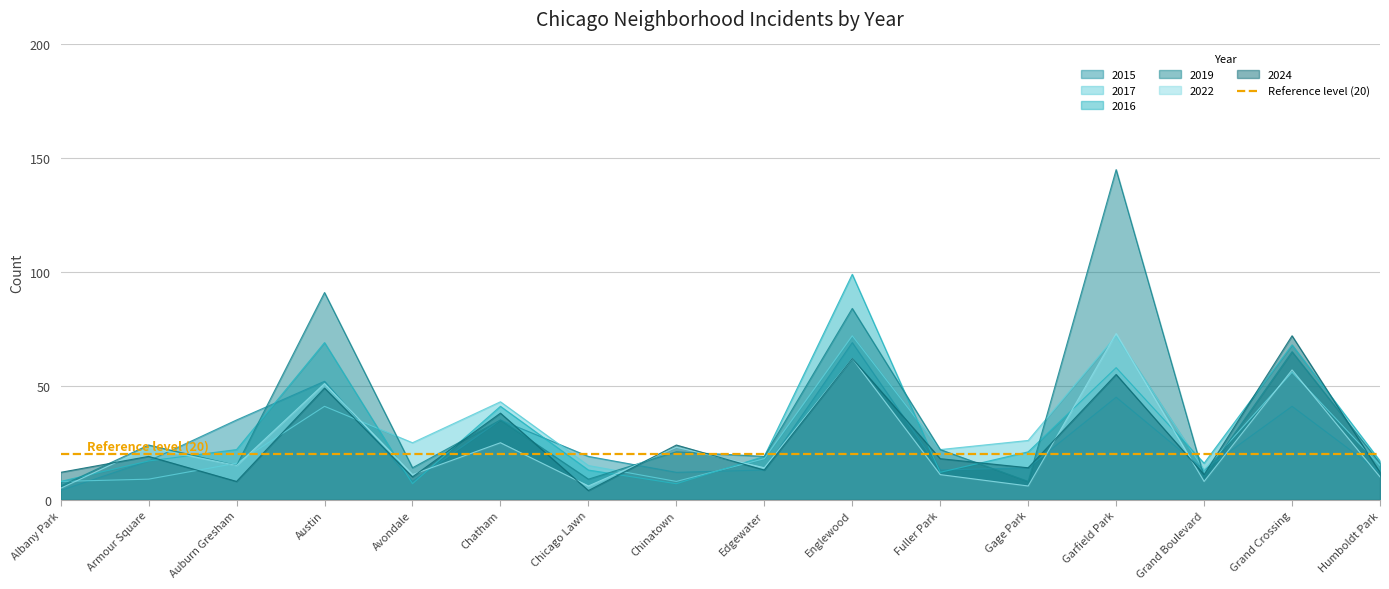

How many interior local peaks does the 2016 series have?

5